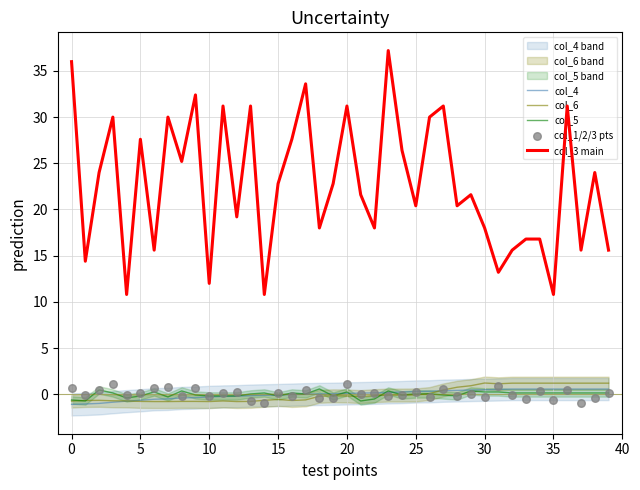

Which series has the largest Y range (max minus min)?

col_3 main